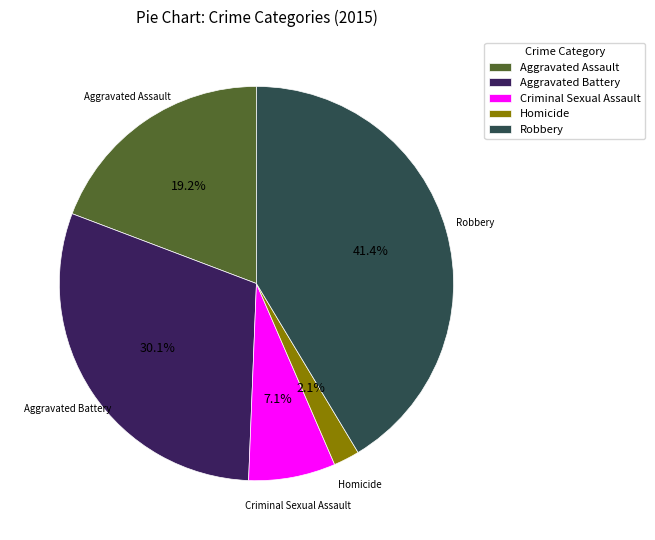

Is there a majority slice in this chart?

No